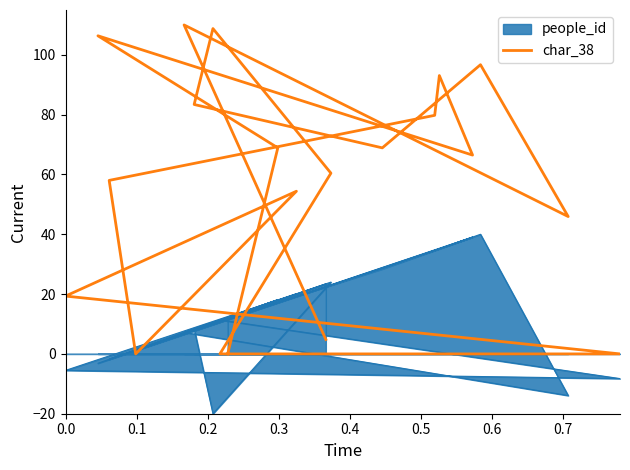

How many lines are shown in the chart?

1